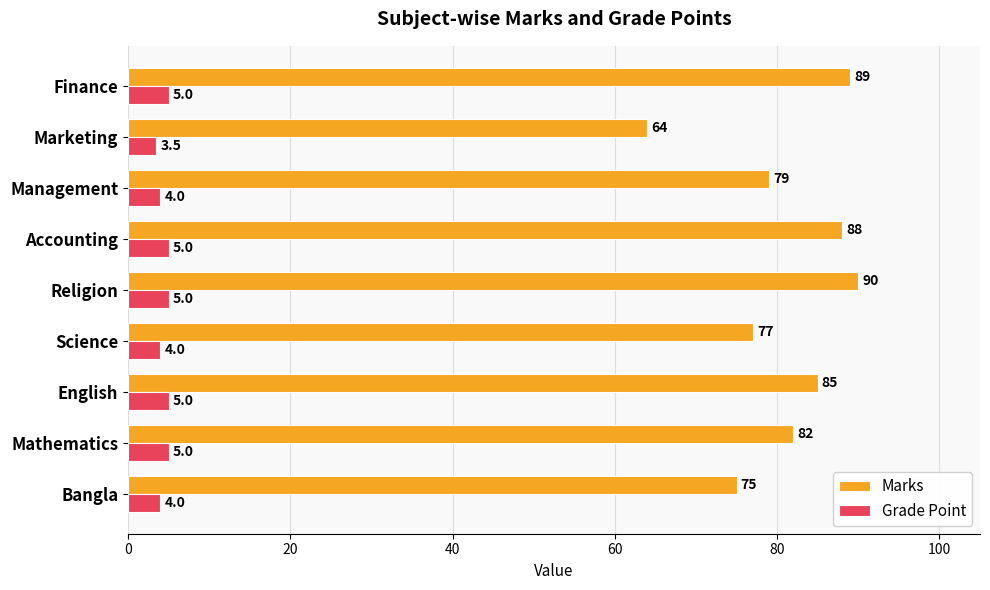

What is the spread (max minus min) of values at Science?

73.0